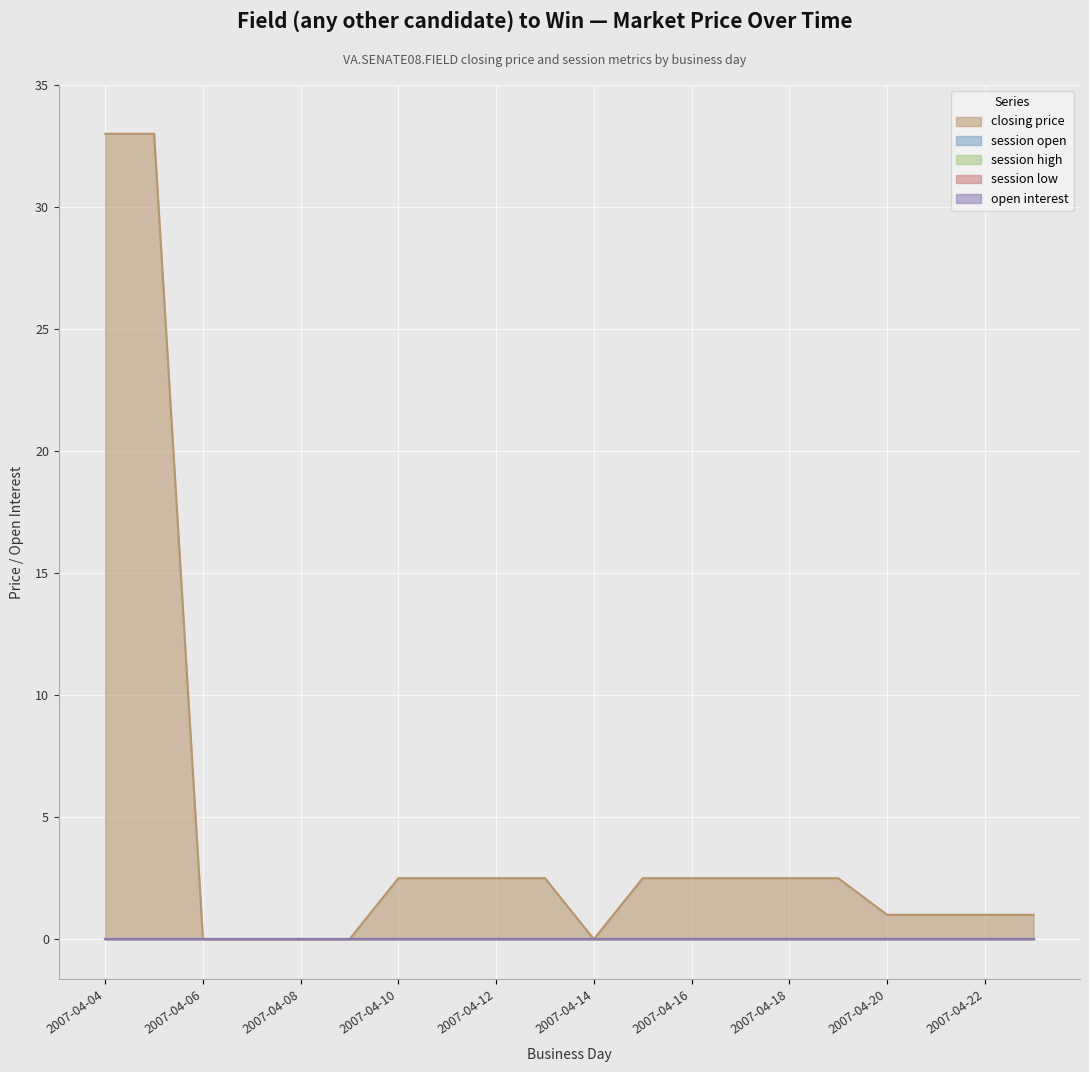

True or false: open interest and session high intersect in this chart.

False